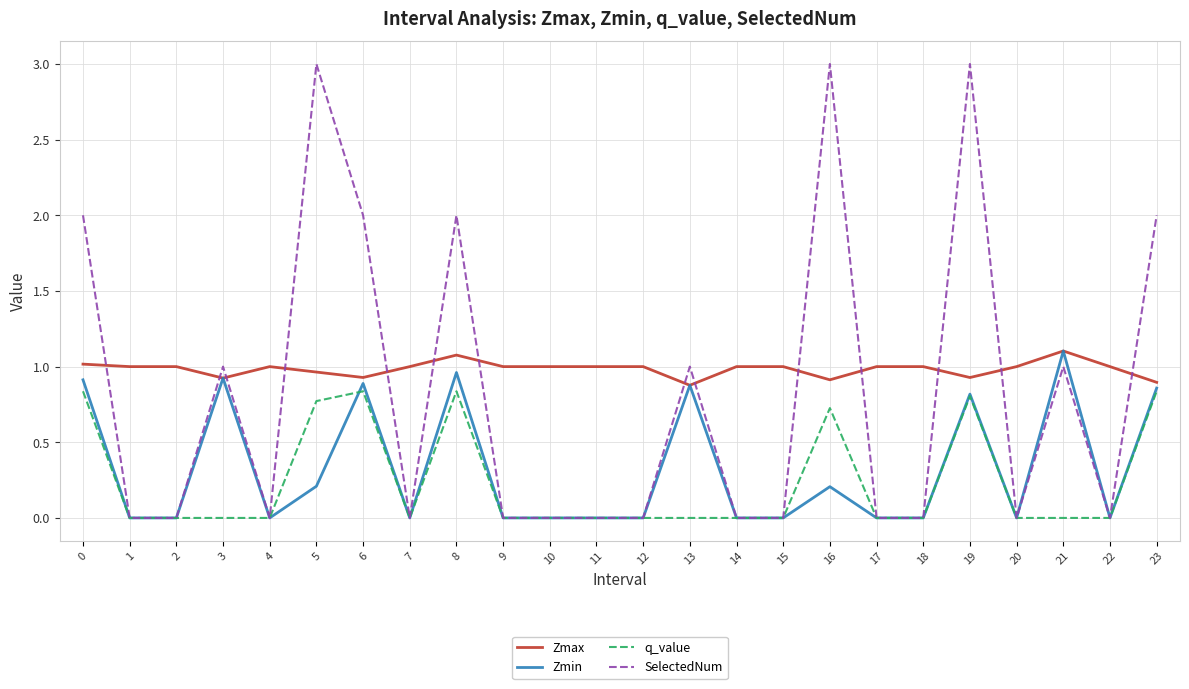

Between 3 and 17, which series saw the biggest shift?

SelectedNum